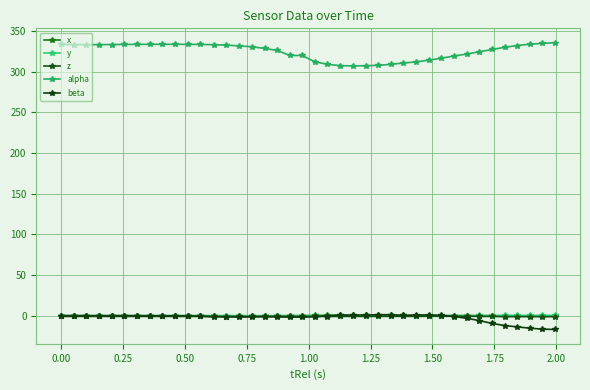

Reading left to right, extract all data points from this chart.

x: -0.0	-0.0	-0.0	-0.0	-0.0	-0.0	-0.0	-0.0	-0.0	-0.0	-0.0	-0.1	-0.1	-0.2	-0.2	-0.2	-0.3	-0.2	-0.1	-0.1	0.2	0.4	0.5	0.4	0.3	0.3	0.3	0.2	0.1	0.2	0.1	-0.0	0.0	-0.1	-0.0	-0.1	-0.1	-0.2	-0.1	-0.1
y: -0.0	-0.0	-0.0	-0.0	-0.0	-0.0	-0.0	-0.0	0.0	-0.0	0.0	-0.0	-0.0	0.0	0.0	-0.0	-0.0	0.0	0.0	0.0	0.1	0.2	0.2	0.1	0.1	0.0	0.1	0.1	0.1	0.1	0.1	0.1	0.1	0.2	0.1	0.2	0.2	0.2	0.2	0.2
z: -1.0	-1.0	-1.0	-1.0	-1.0	-1.0	-1.0	-1.0	-1.0	-1.0	-1.0	-1.0	-1.0	-1.1	-1.0	-1.0	-0.9	-1.0	-1.0	-1.0	-1.0	-1.0	-1.0	-0.9	-0.9	-0.9	-0.8	-0.9	-1.0	-0.8	-0.8	-0.8	-0.8	-0.9	-1.0	-1.2	-1.2	-1.2	-1.3	-1.3
alpha: 333.7	333.4	333.3	333.4	333.5	333.7	333.7	333.8	333.8	333.8	333.8	333.6	333.4	332.8	331.9	330.8	328.8	326.3	320.1	320.1	312.3	309.2	307.6	307.2	307.5	308.0	309.1	310.8	312.1	314.3	316.7	319.4	321.8	324.7	327.4	330.1	332.3	334.0	335.0	335.8
beta: -0.1	-0.0	-0.1	-0.1	-0.1	-0.0	-0.1	-0.2	-0.2	-0.3	-0.4	-0.7	-1.4	-1.5	-1.7	-1.5	-1.3	-1.5	-1.8	-1.8	-1.3	-0.1	0.6	0.6	0.8	1.2	1.1	0.2	0.8	0.9	0.3	-1.0	-3.3	-6.1	-9.6	-12.2	-13.8	-15.4	-16.6	-17.0